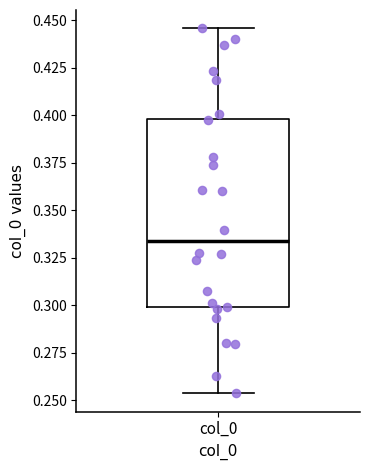

Where does the median line of the box for col_0 sit on the y-axis? The values are not printed on the chart, so give them approximately, as read against the axis.

0.335